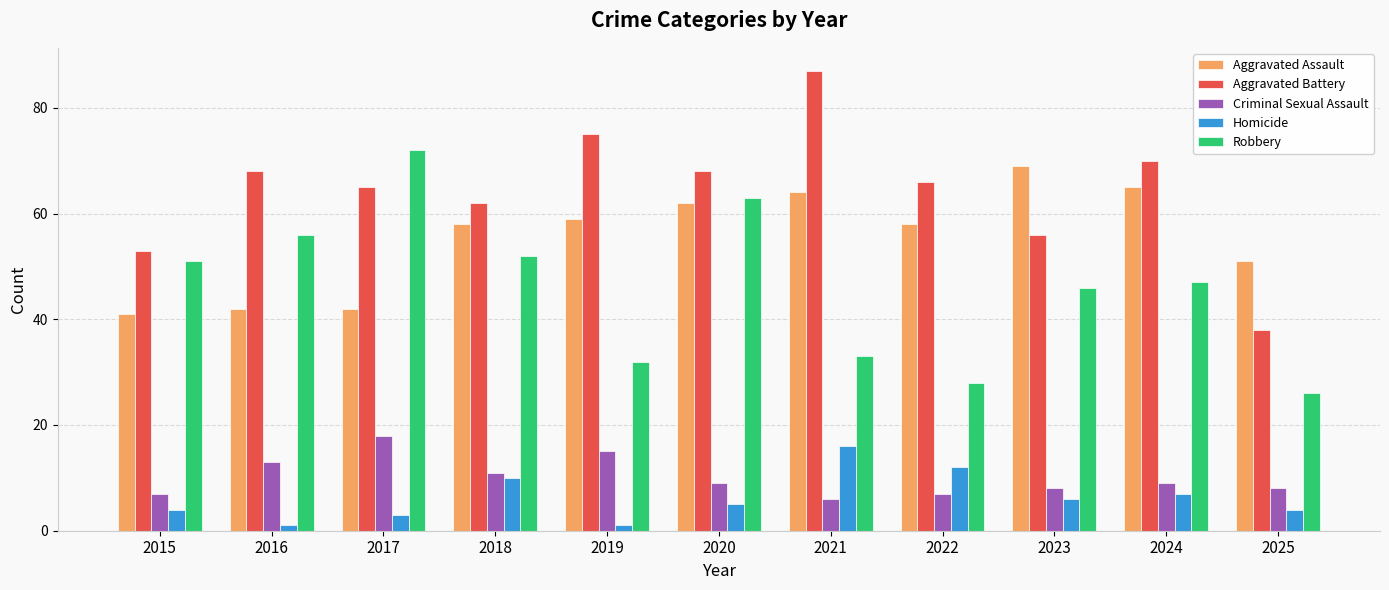

What is the value of the Aggravated Battery bar at the 8th from the left?

66